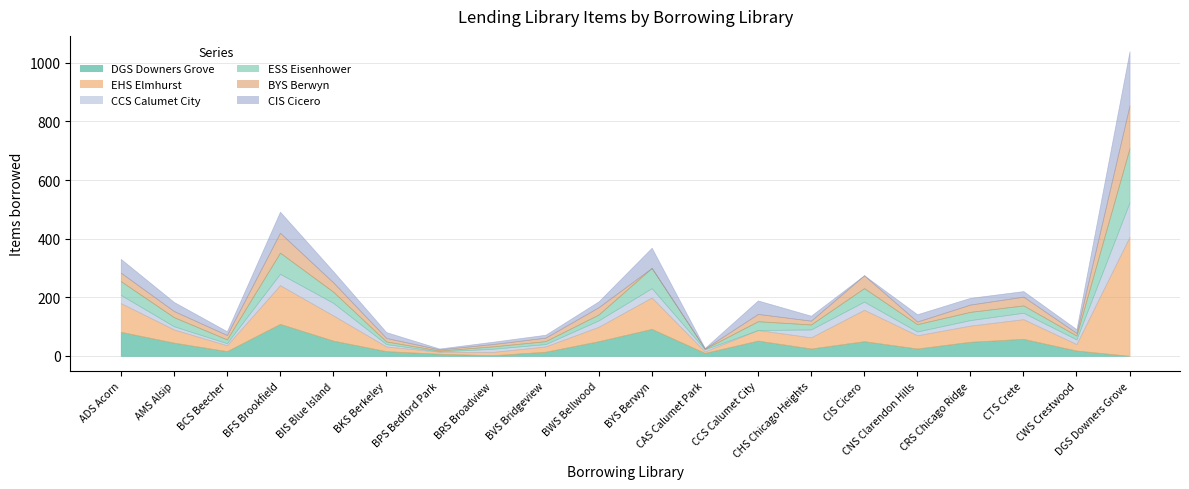

True or false: EHS Elmhurst and ESS Eisenhower cross at least once.

False